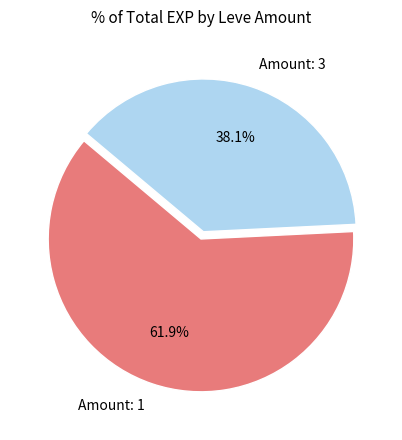

Approximately how many times larger is the value at Amount: 3 compared to Amount: 1?

0.6